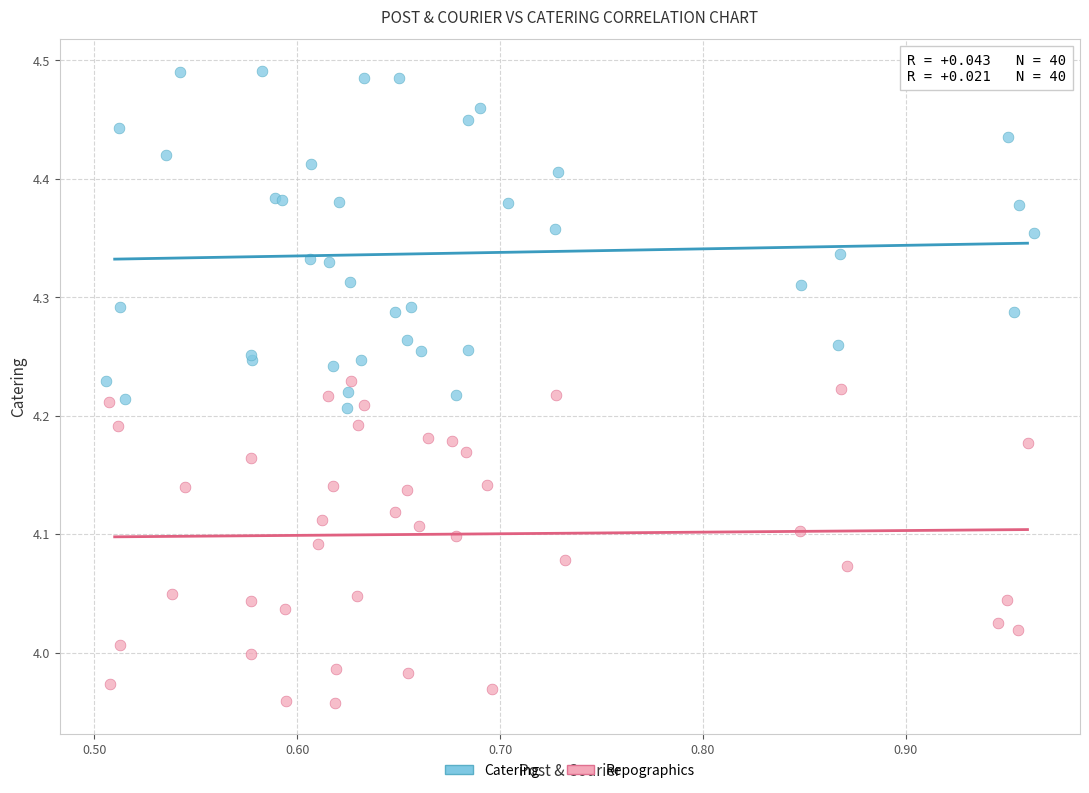

Which series reaches the minimum Y coordinate?

Repographics